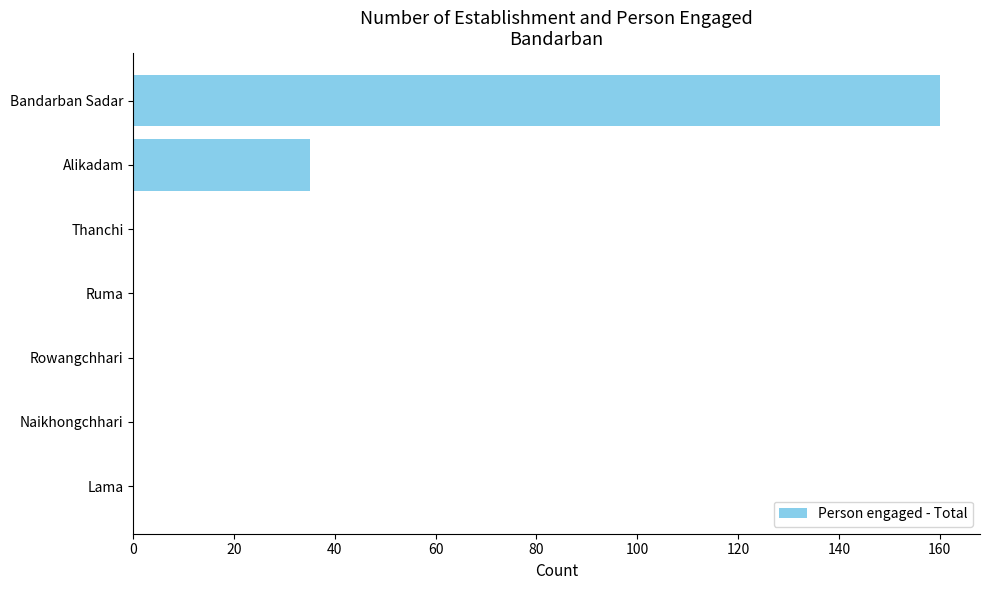

What is the approximate value at Bandarban Sadar?

160